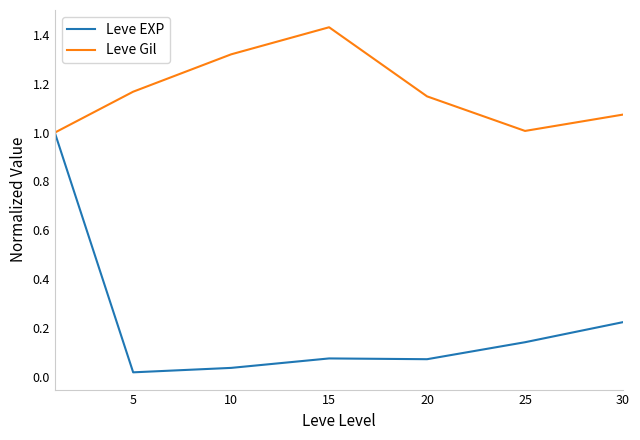

What is the maximum value for Leve EXP?

1.0